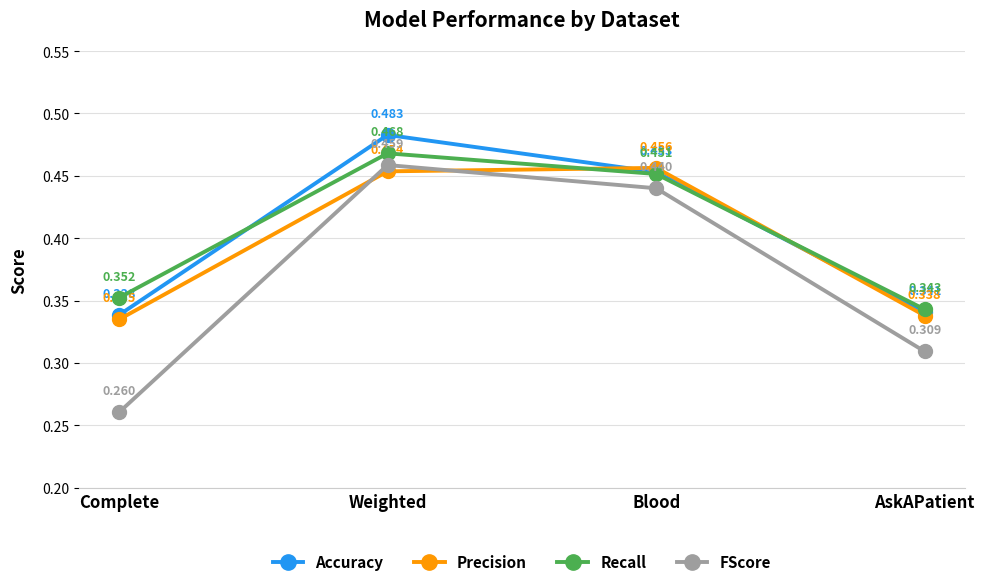

Which series changed the most between Weighted and Blood?

Accuracy